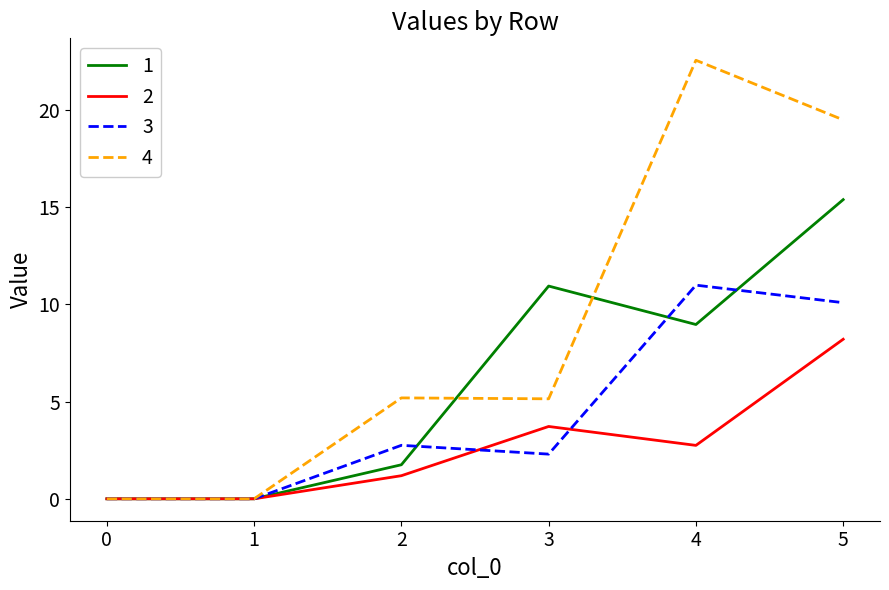

How many values in the 1 series exceed 8?

3